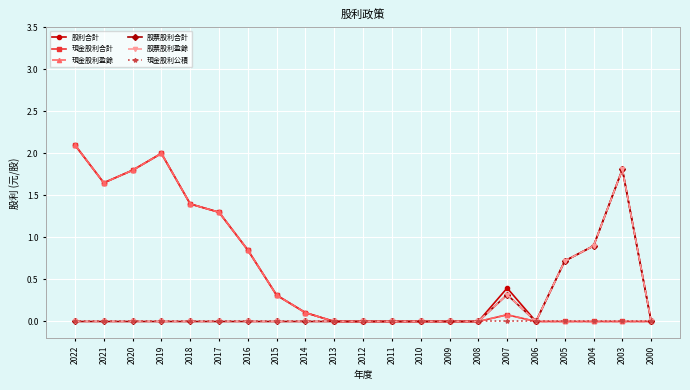

Is this an area chart (filled region under the line)?

No